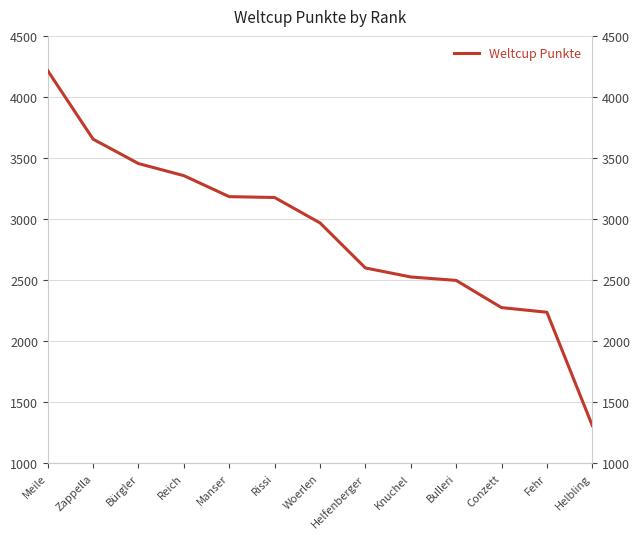

True or false: the data has more than 0 interior local peaks.

False